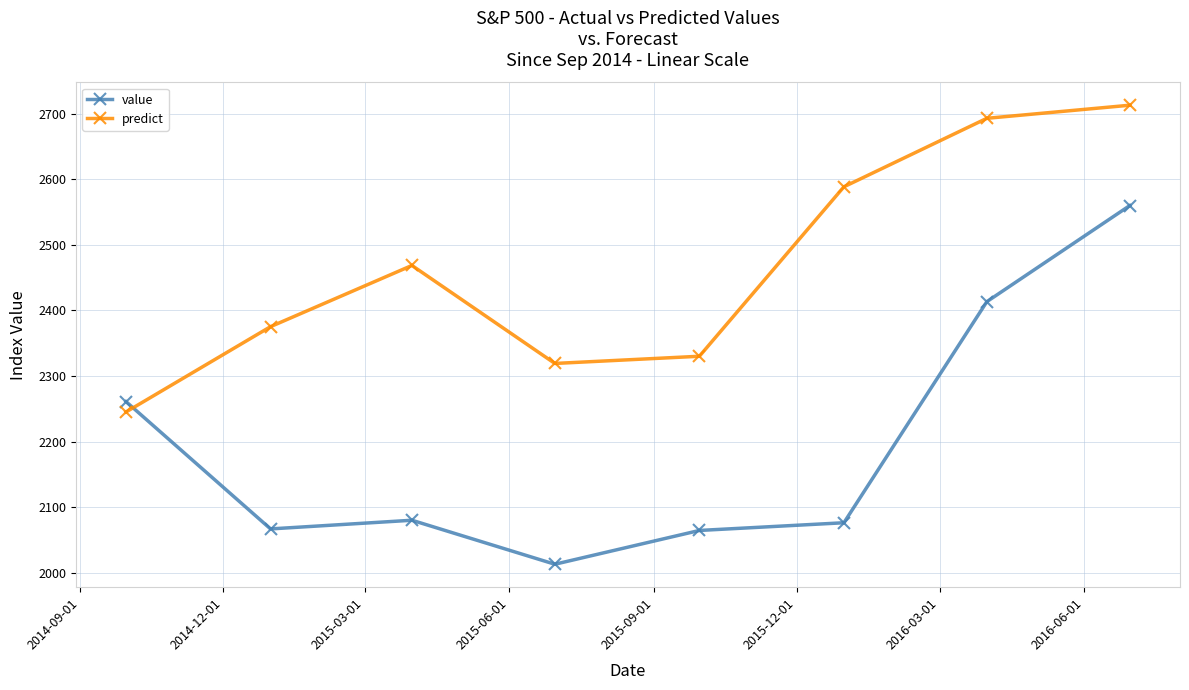

What is the highest value of the value series?

2559.8